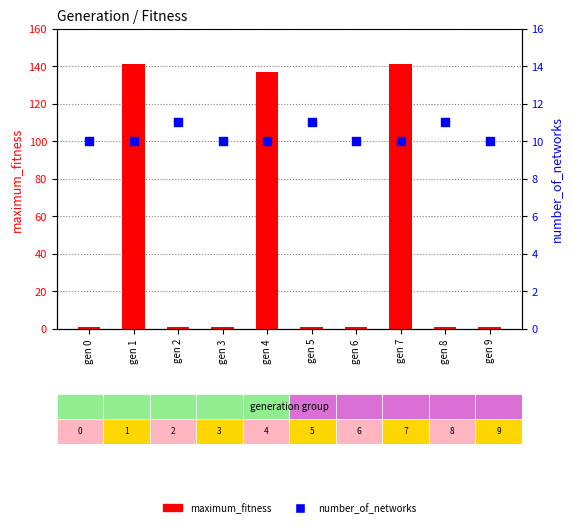

Which series has the widest spread of Y values?

maximum_fitness